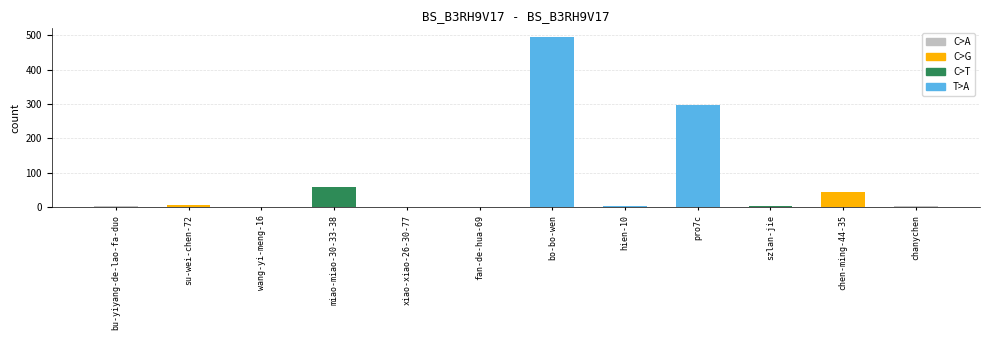

How many series are shown in this chart?

1